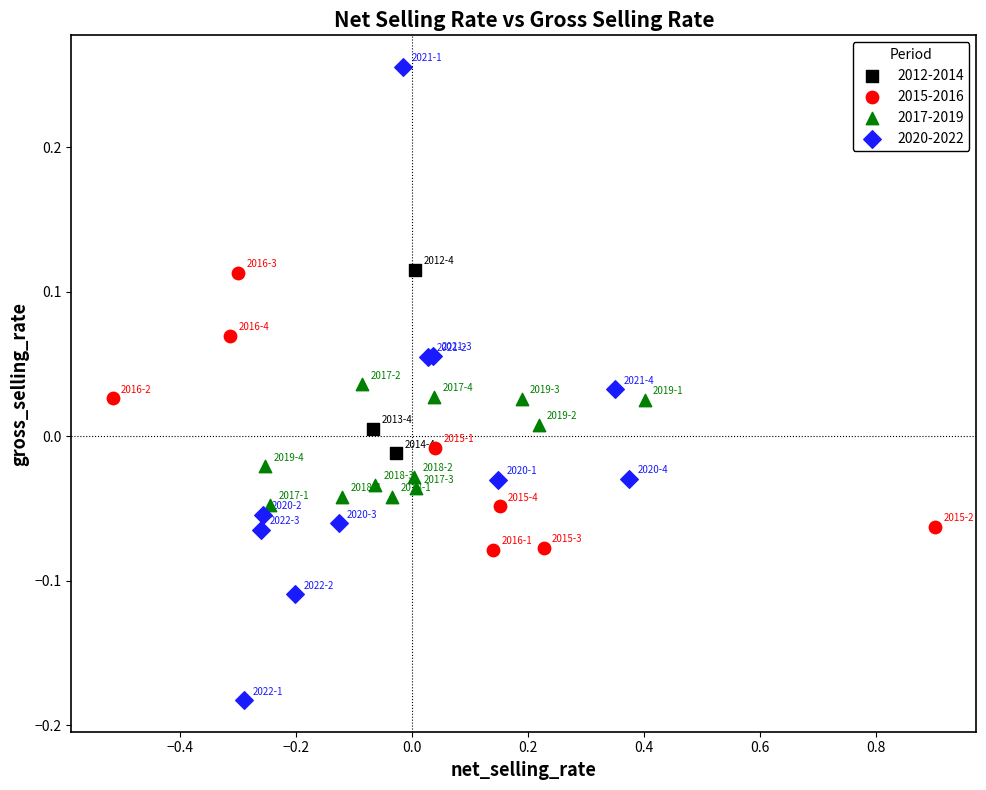

Which series reaches the maximum Y coordinate?

2020-2022